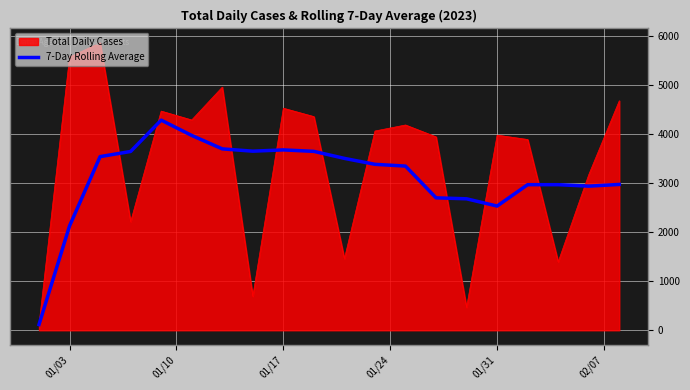

List the series in order of their peak value, lowest first.

7-Day Rolling Average, Total Daily Cases